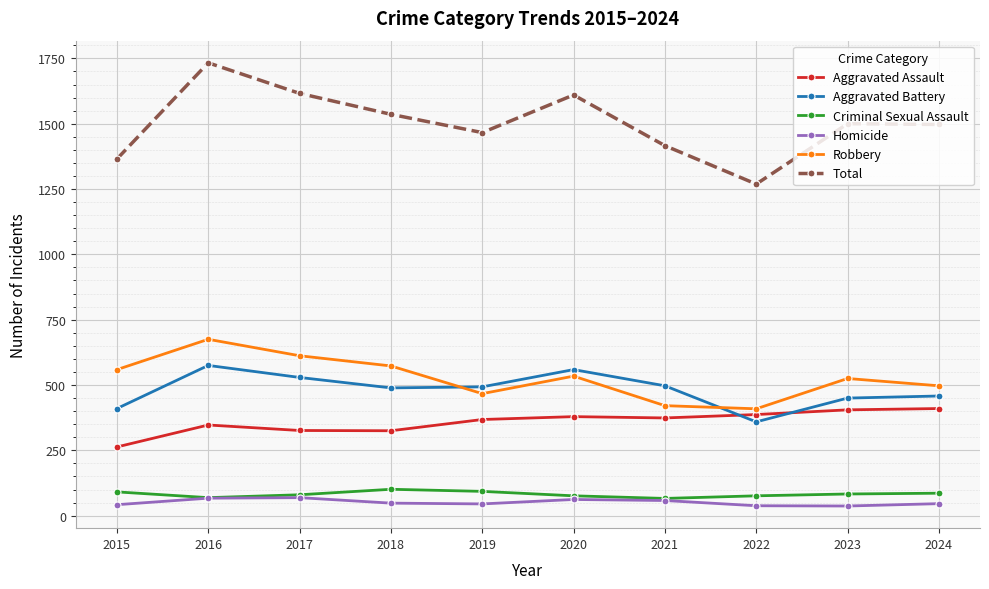

Between 2015 and 2017, which series saw the biggest shift?

Total